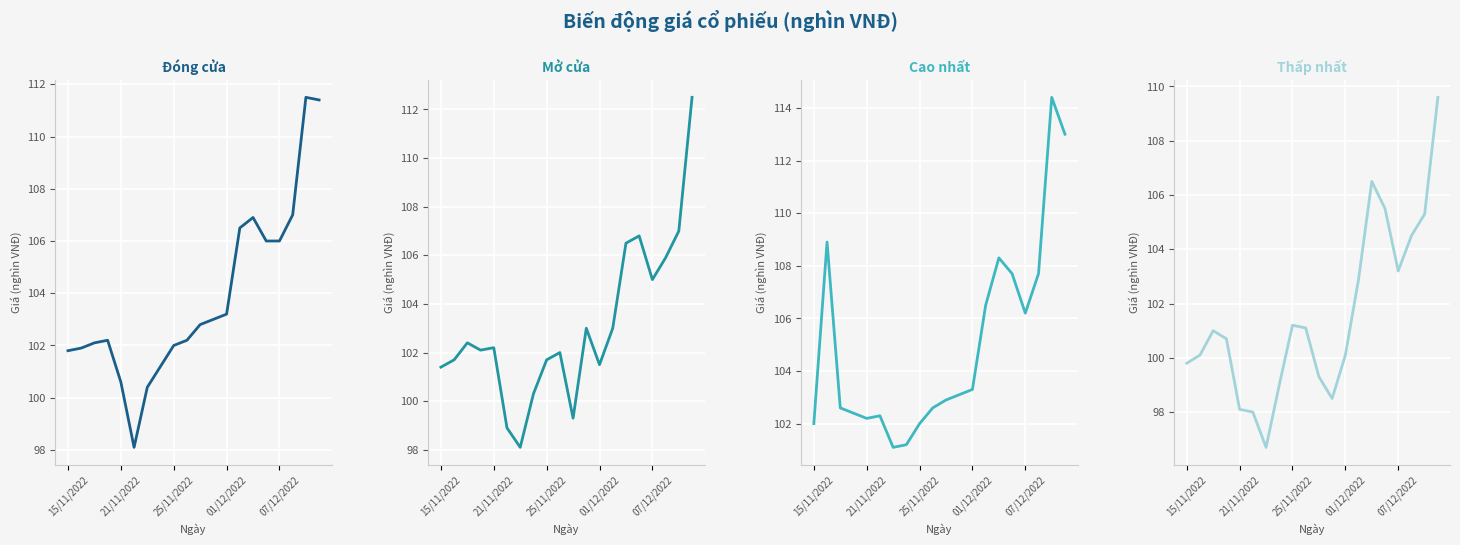

How many data points in Giá Thấp nhất are above 101?

9